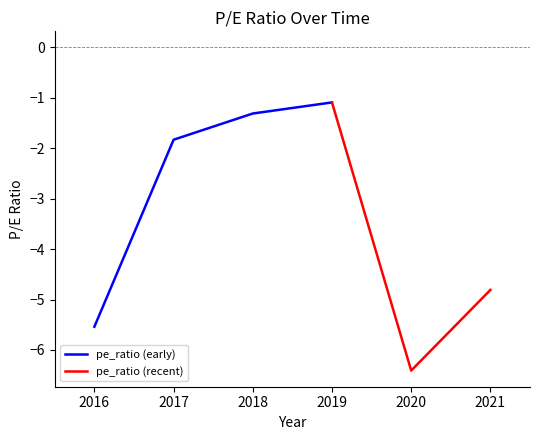

Reading left to right, transcribe all the data shown in this chart.

2016=-5.5	2017=-1.8	2018=-1.3	2019=-1.1	2020=-6.4	2021=-4.8